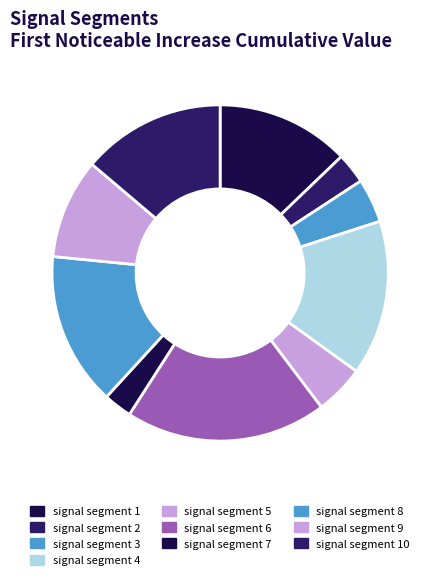

Count the number of slices in the pie.

10